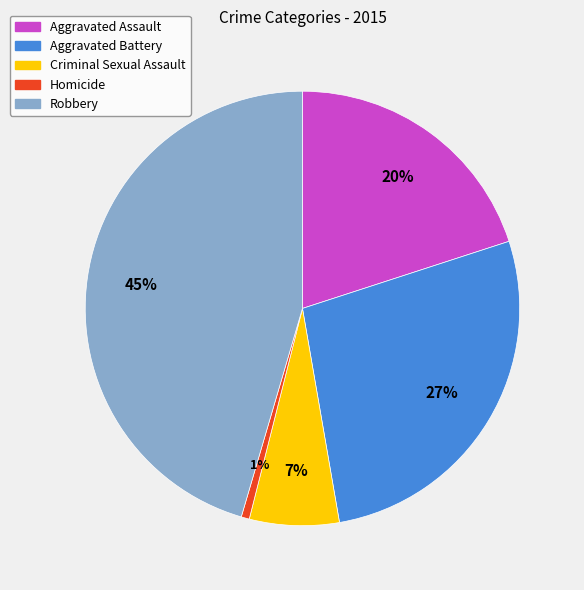

Which has a higher value, Homicide or Criminal Sexual Assault?

Criminal Sexual Assault